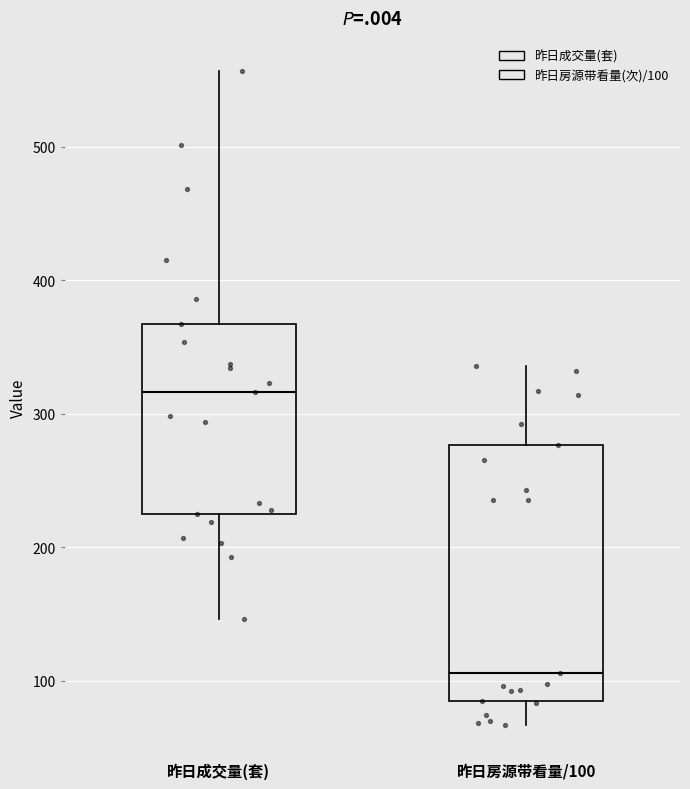

Reading left to right, transcribe this box plot: for each box, give where its median line is, the range the box spans, and where its two whiskers end, as read against the y-axis. The values are not printed on the chart, so give them approximately, as read against the axis.

昨日成交量(套): median 320, box 230 to 370, whiskers 150 to 560
昨日房源带看量/100: median 110, box 90 to 280, whiskers 70 to 340